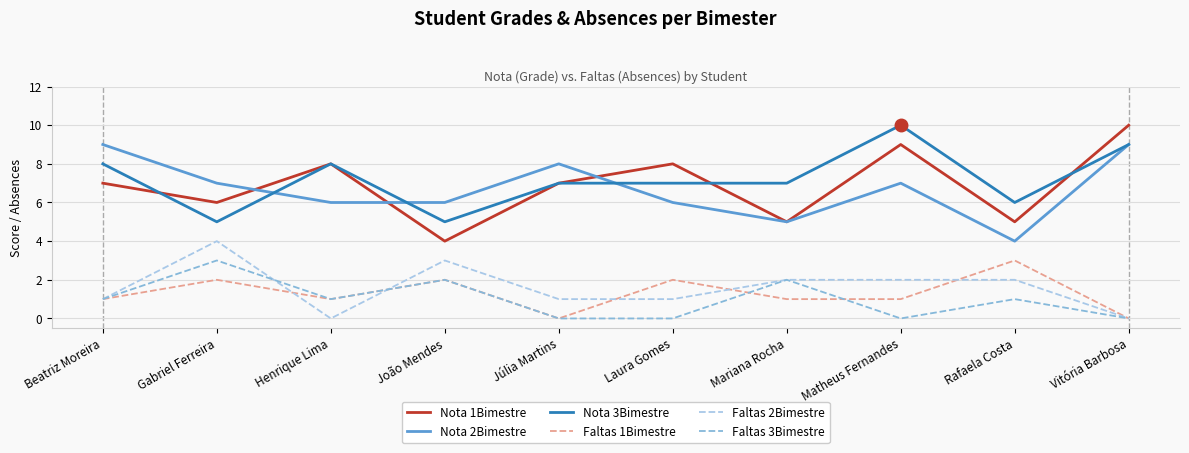

The Nota 3Bimestre series shows 7 at Júlia Martins. True or false?

True